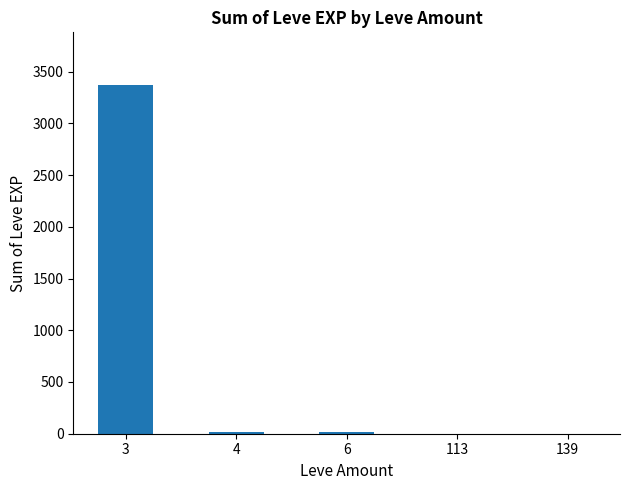

Does the chart contain stacked bars?

No